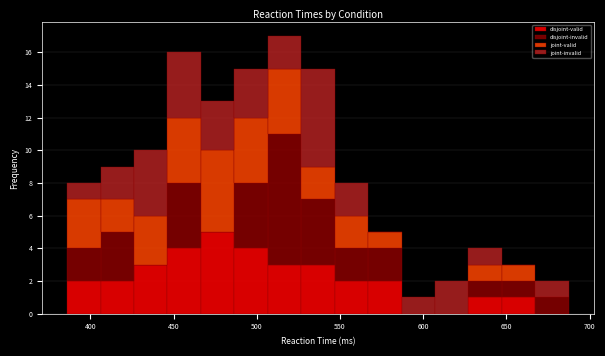

What is the total height of the stacked bar covering 665 to 685 on the x-axis? Neither the bar edges nor the heights are printed on the chart, so give them approximately, as read against the axes.

2